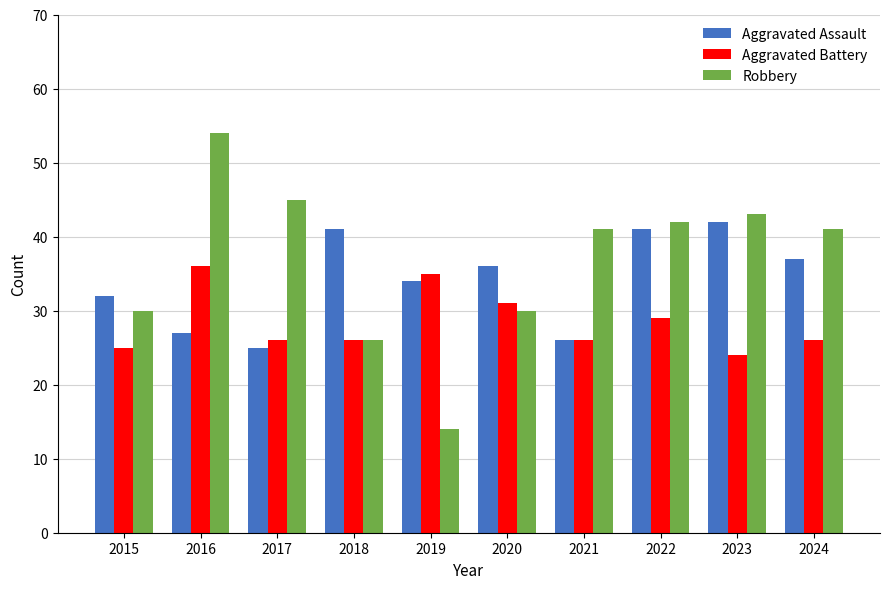

At 2023, list the series in order from largest to smallest.

Robbery, Aggravated Assault, Aggravated Battery